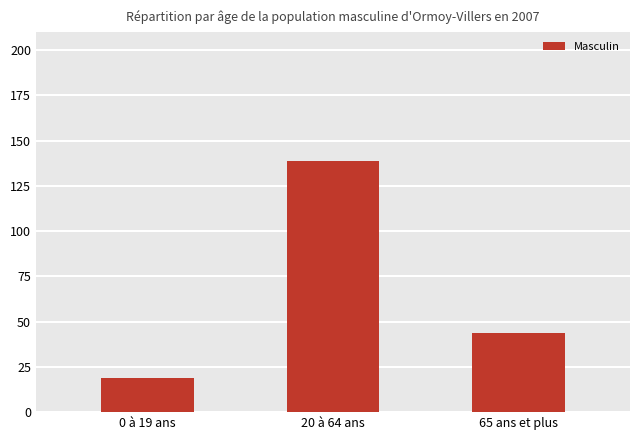

What is the change in value from 20 à 64 ans to 65 ans et plus?

-95